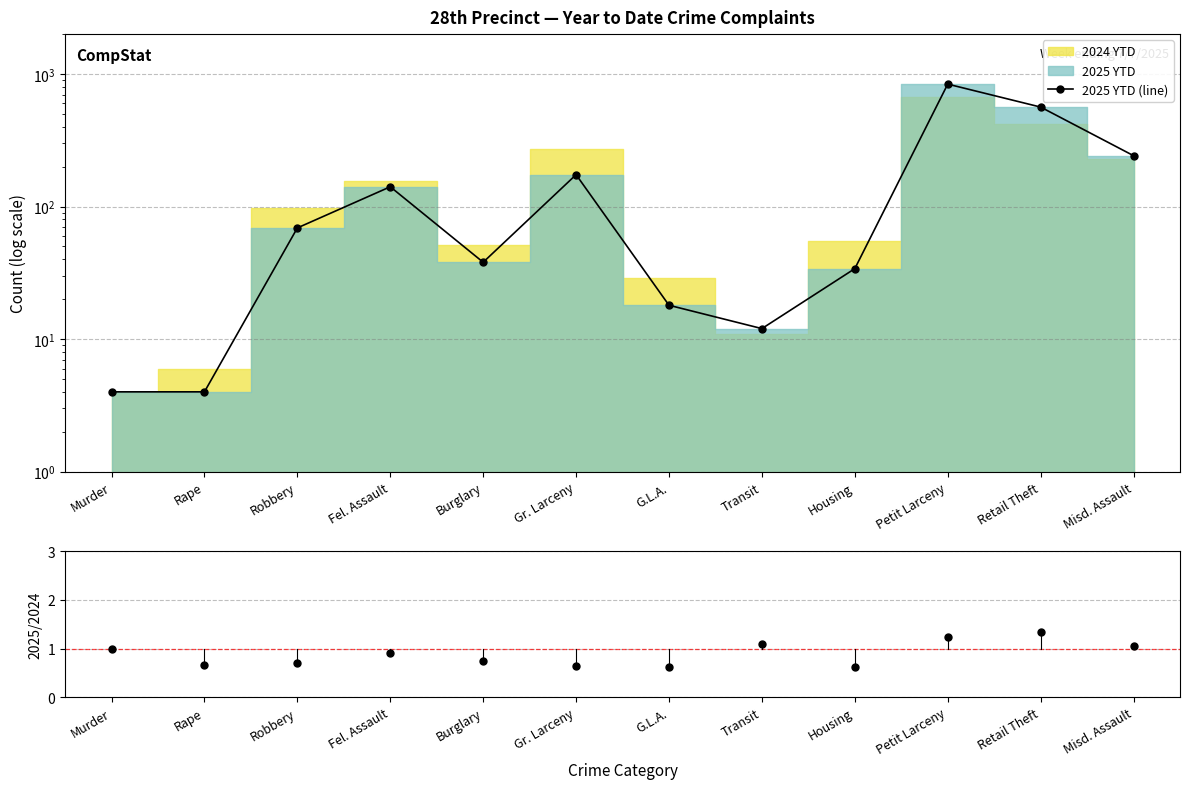

What is the smallest value displayed?

4